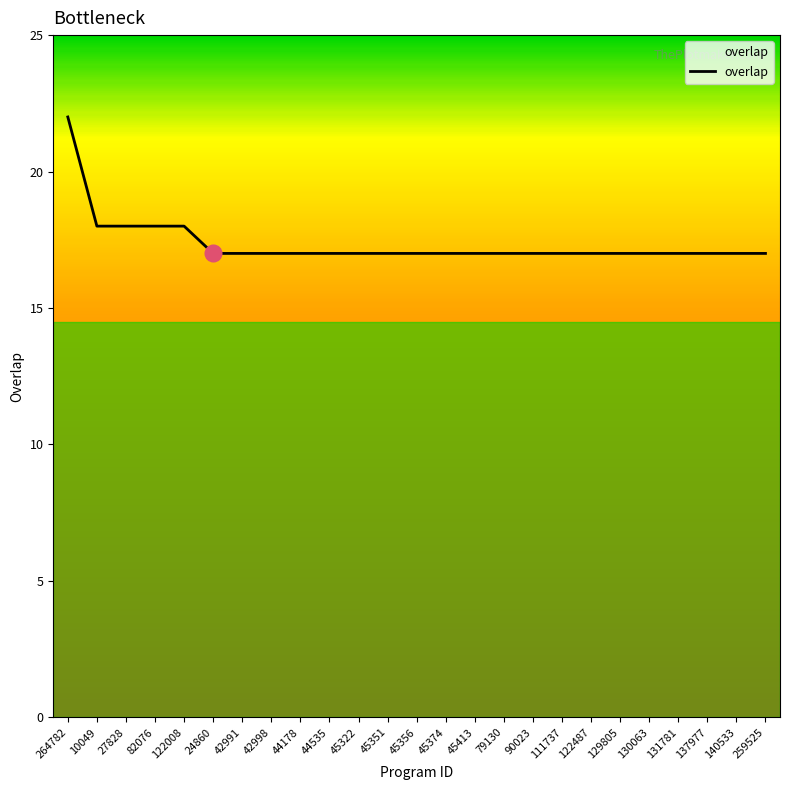

What position from the right is 42991?

19